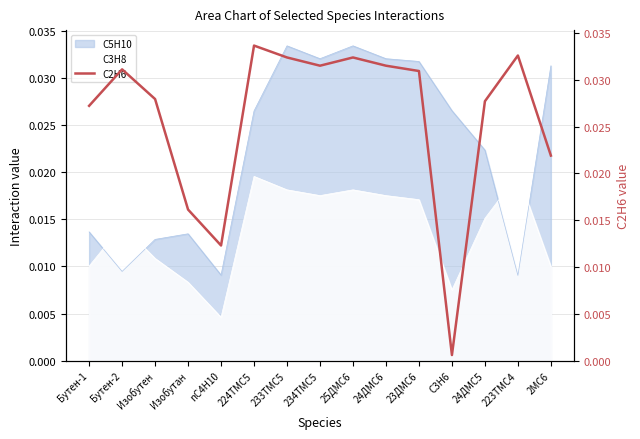

Rank the categories by value from lowest to highest.

C3H6, nC4H10, Изобутан, 2MC6, Бутен-1, 24ДMC5, Изобутен, 23ДMC6, Бутен-2, 234TMC5, 24ДMC6, 233TMC5, 25ДMC6, 223TMC4, 224TMC5